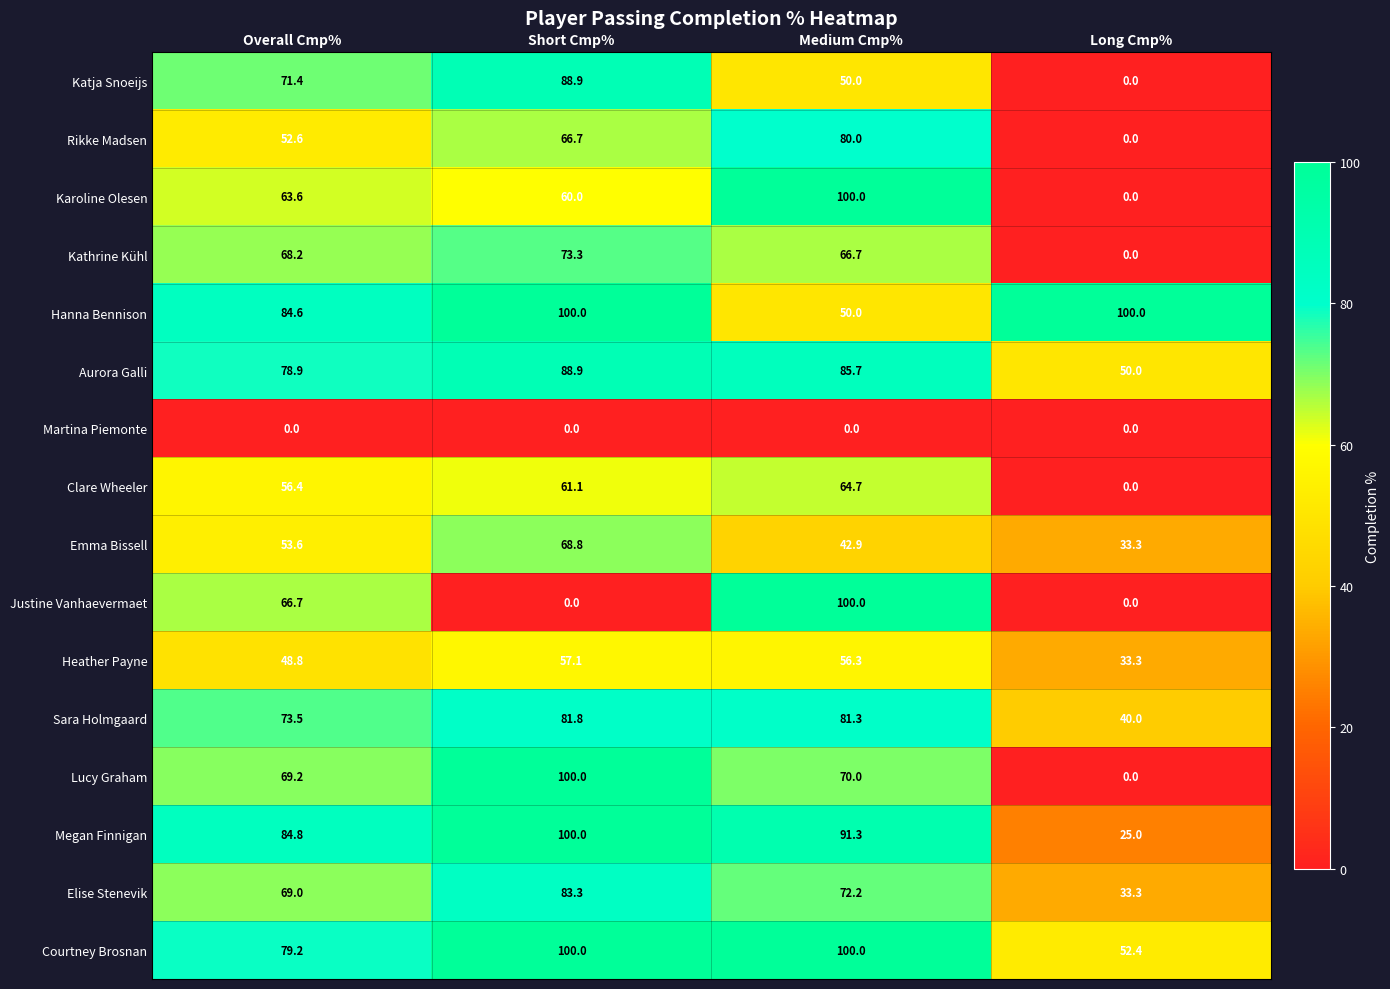

Read the Hanna Bennison value at Short Cmp%.

100.0